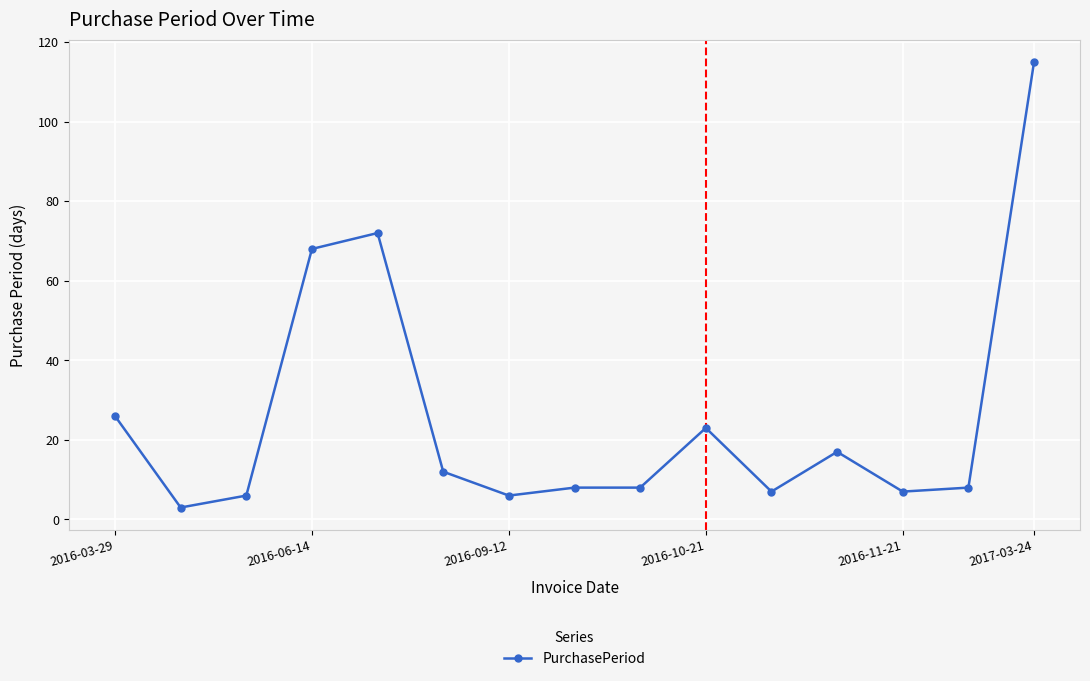

What is the difference between the maximum and minimum values?

112